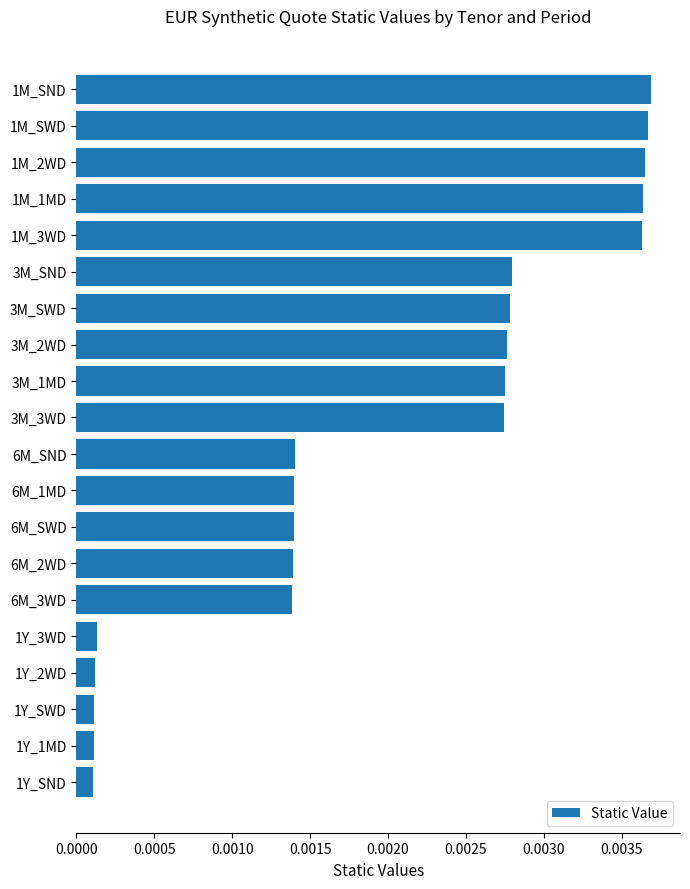

How many bars are there in total?

20